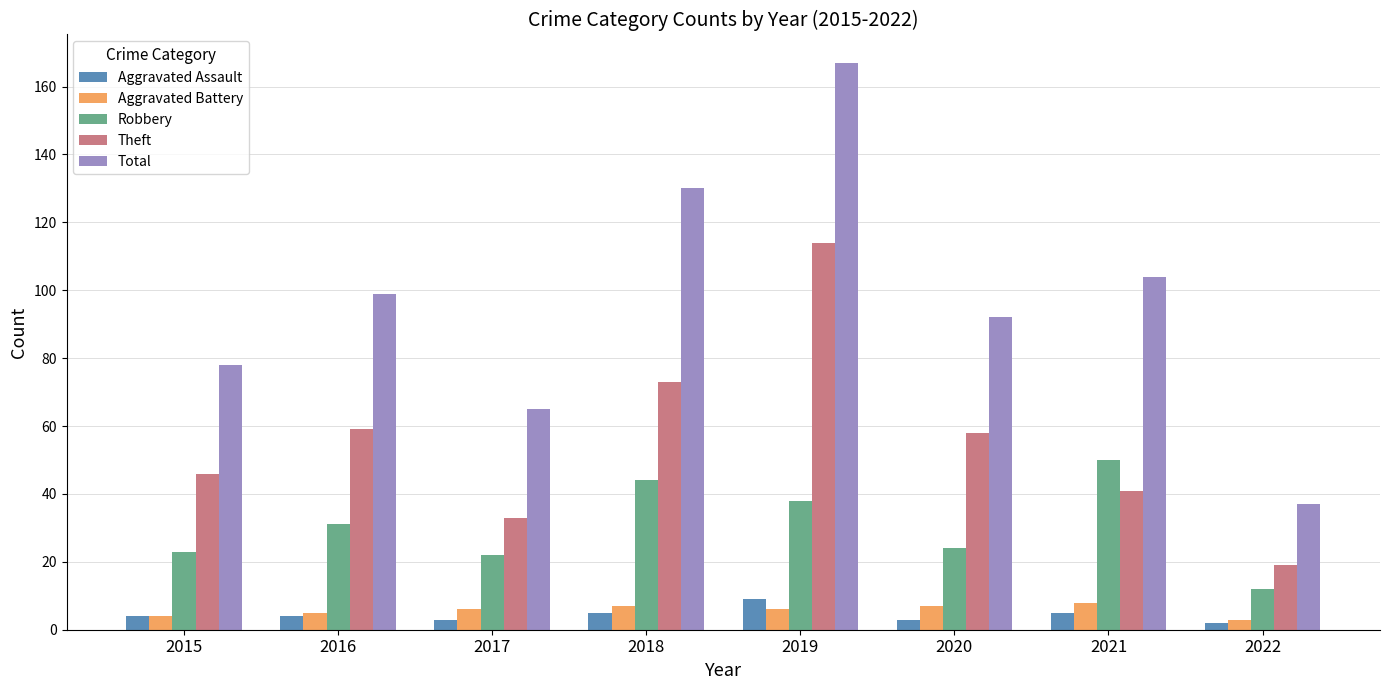

Is it true that Total equals 99 at 2016?

True